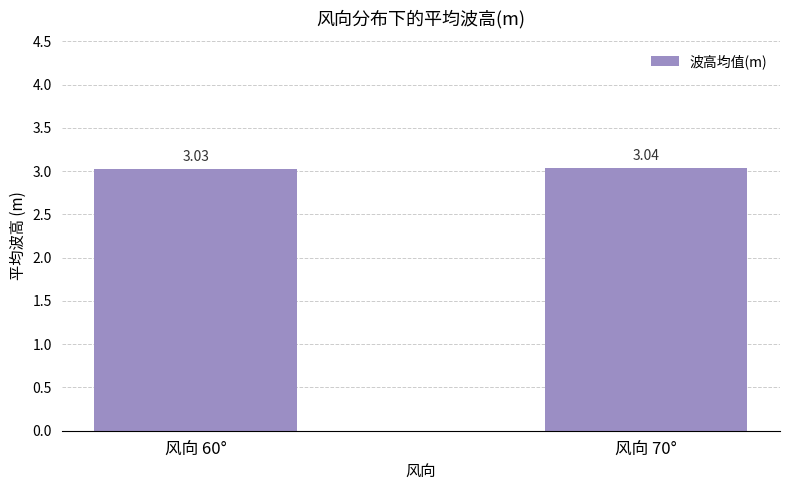

Between 风向 70° and 风向 60°, which is larger?

风向 70°